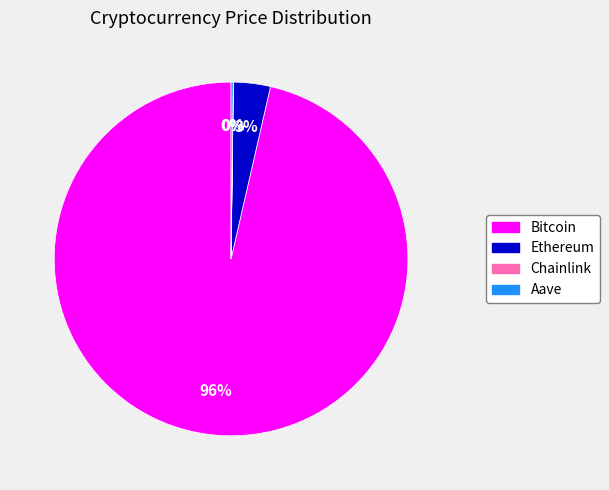

Which slice represents more than half of the pie?

Bitcoin